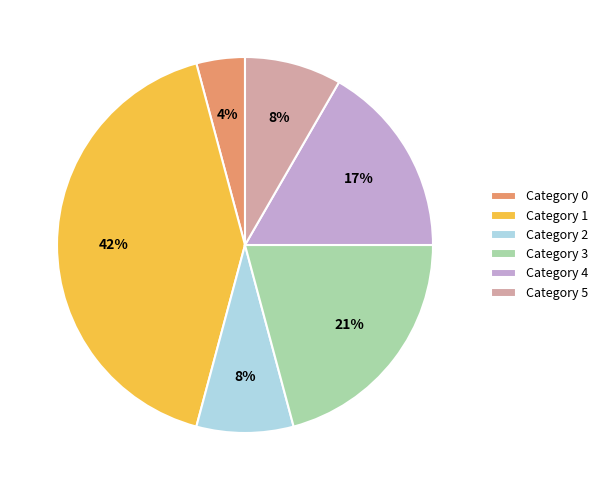

Combined, do Category 0 and Category 1 account for over 50%?

No